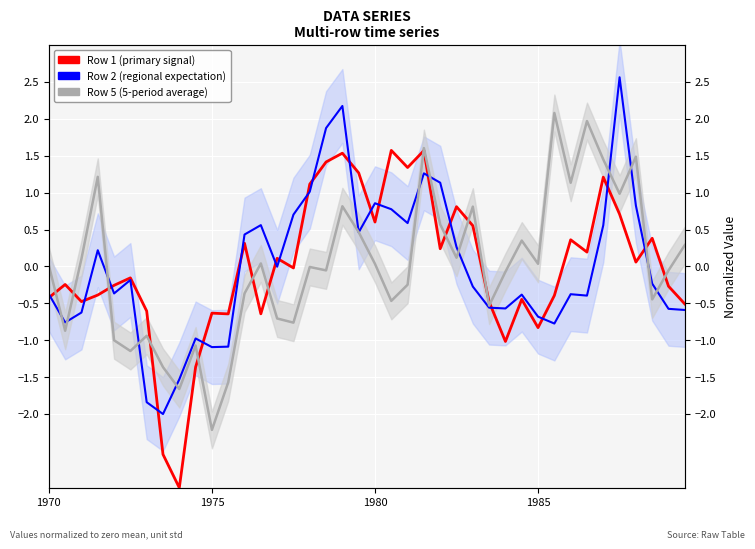

What is the spread (max minus min) of values at 1970?

0.4